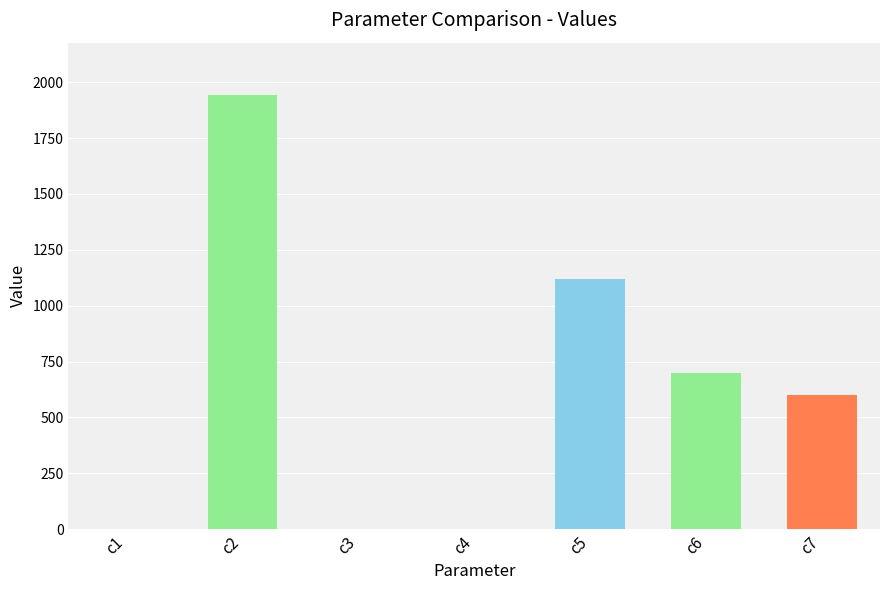

Which category has the highest value across all series?

c2